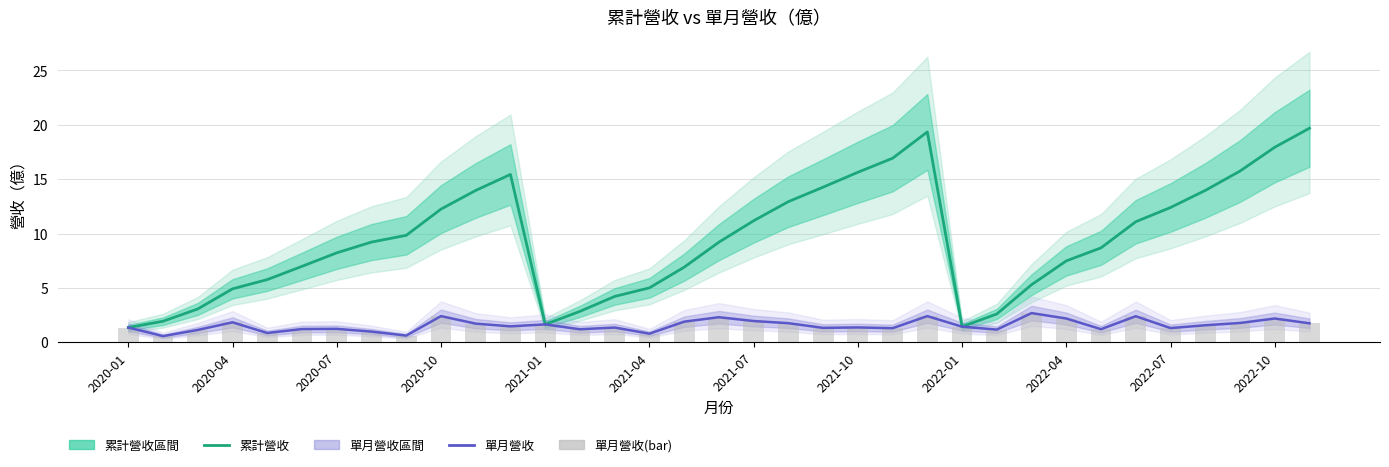

Reading left to right, list all the values displayed in this chart.

累計營收: 1.4	1.9	3.1	4.9	5.8	7.0	8.2	9.2	9.8	12.2	14.0	15.4	1.6	2.9	4.2	5.0	6.9	9.2	11.2	12.9	14.3	15.6	16.9	19.4	1.4	2.6	5.3	7.5	8.7	11.1	12.4	14.0	15.8	17.9	19.7
單月營收: 1.4	0.6	1.1	1.8	0.9	1.2	1.2	1.0	0.6	2.4	1.7	1.5	1.6	1.2	1.4	0.8	1.9	2.3	2.0	1.8	1.3	1.4	1.3	2.4	1.4	1.2	2.7	2.2	1.2	2.4	1.3	1.6	1.8	2.2	1.8
單月營收(bar): 1.4	0.6	1.1	1.8	0.9	1.2	1.2	1.0	0.6	2.4	1.7	1.5	1.6	1.2	1.4	0.8	1.9	2.3	2.0	1.8	1.3	1.4	1.3	2.4	1.4	1.2	2.7	2.2	1.2	2.4	1.3	1.6	1.8	2.2	1.8